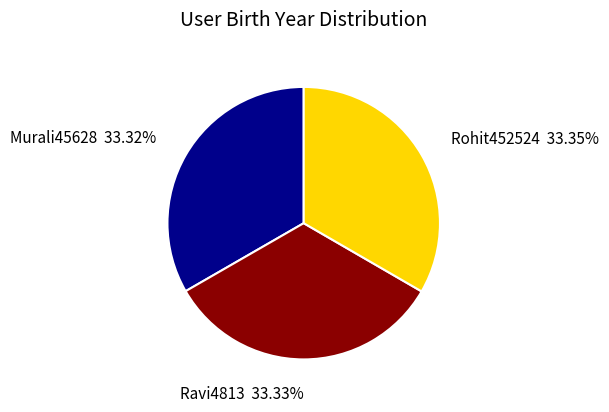

Approximately how many times larger is the value at Ravi4813 compared to Rohit452524?

1.0